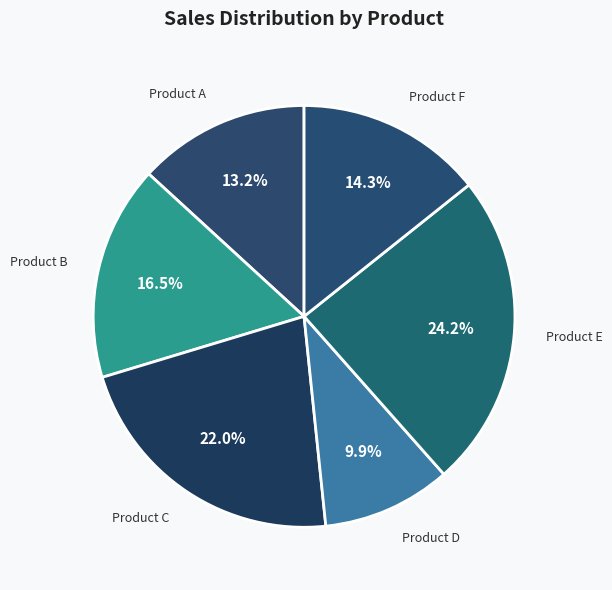

Is it true that Product D is 10% of the pie?

True